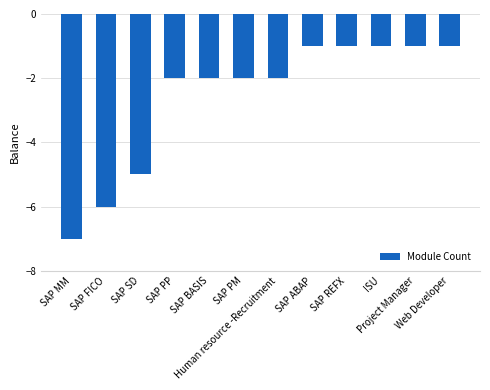

How many values are between -2 and -1?

9